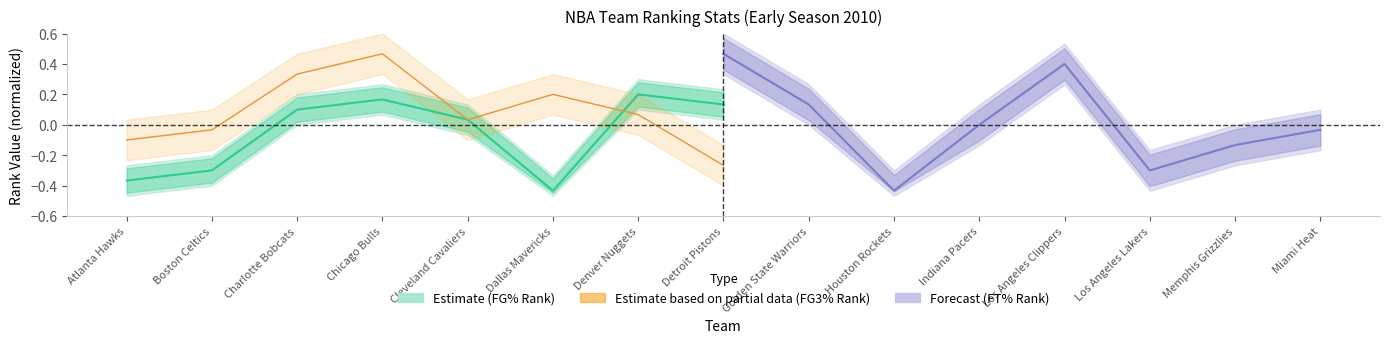

Where is FG% Rank (Estimate) nearest to the value 0?

Cleveland Cavaliers